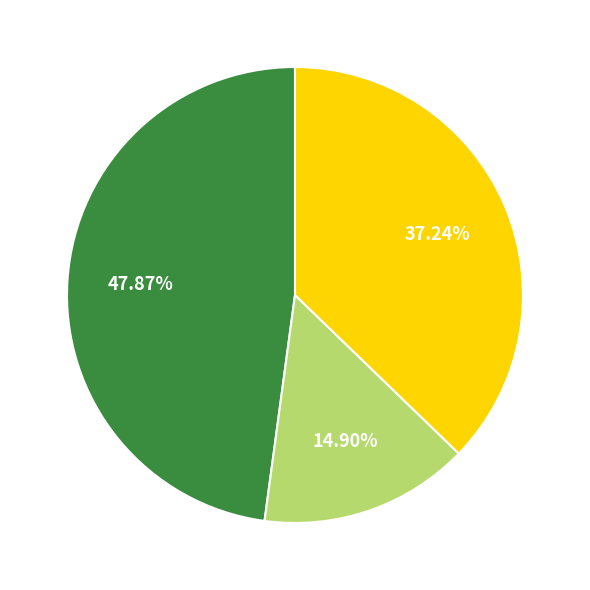

Does any single category account for the majority?

No